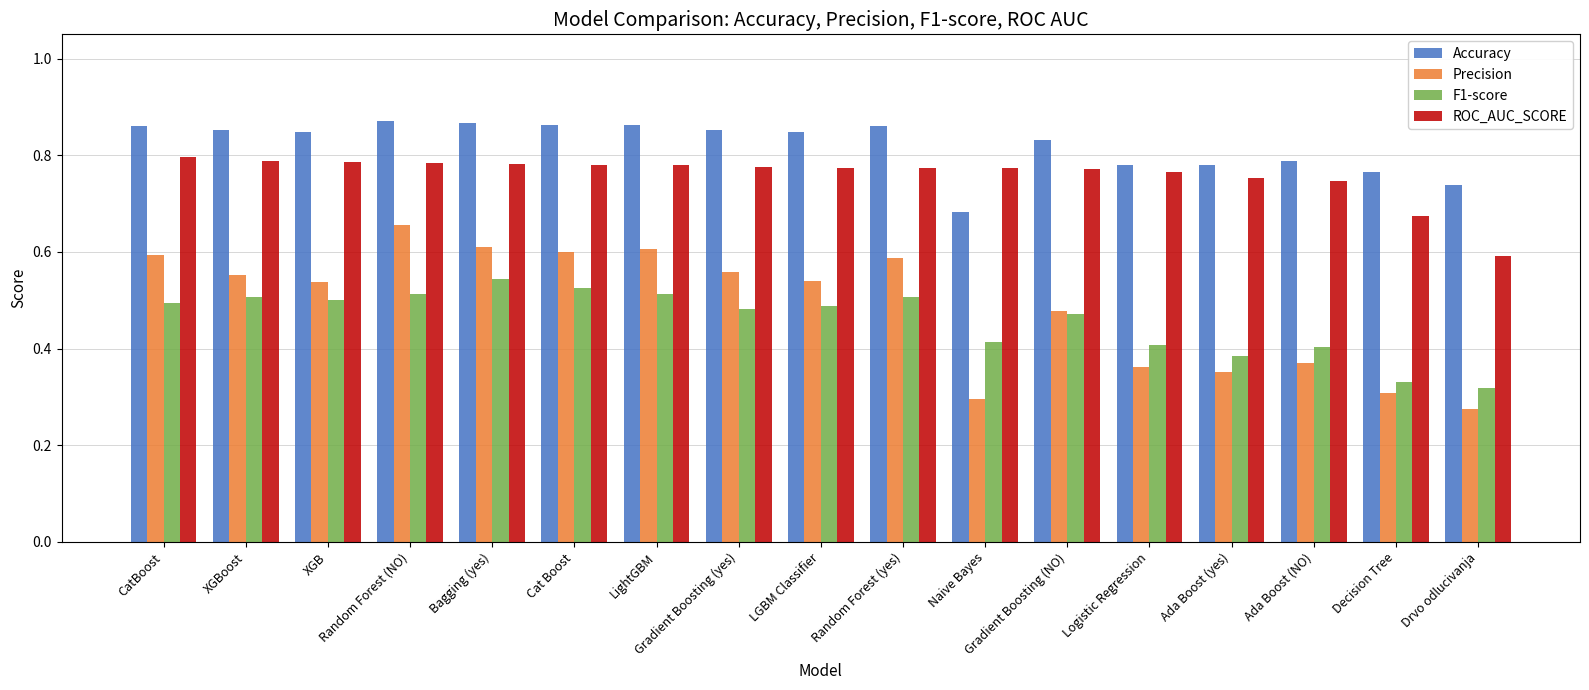

How many distinct data groups are displayed?

4